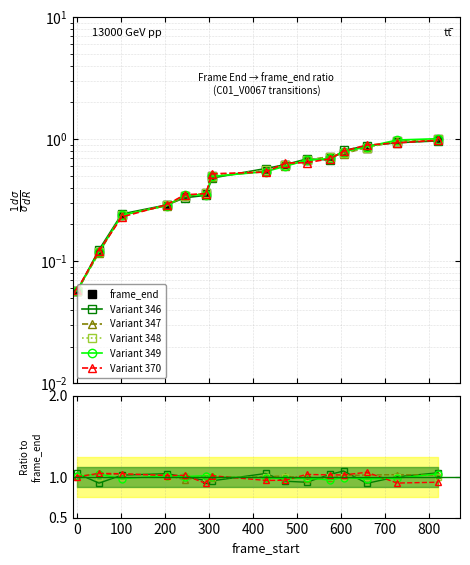

How many distinct data groups are displayed?

6